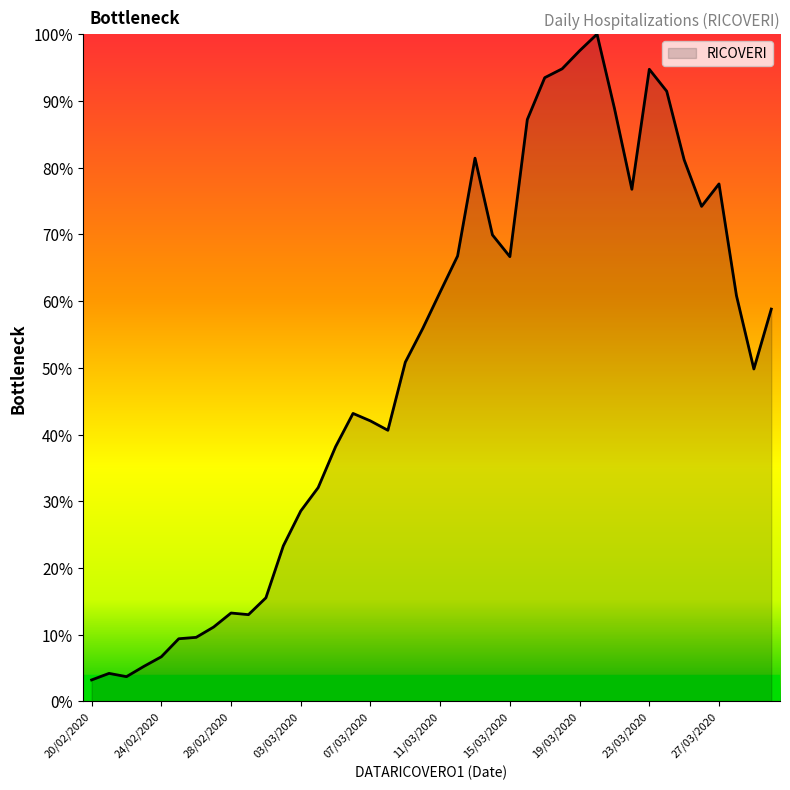

What is the difference between the maximum and minimum values?

96.8